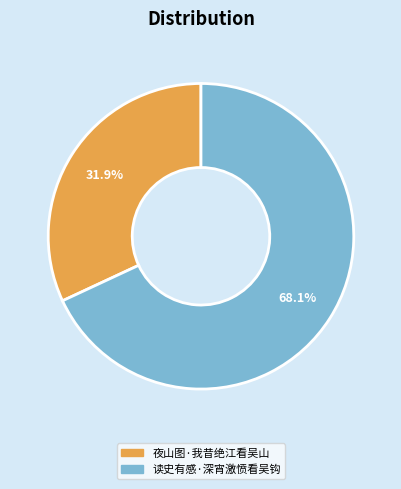

Is it true that 读史有感·深宵激愤看吴钩 is 59% of the pie?

False